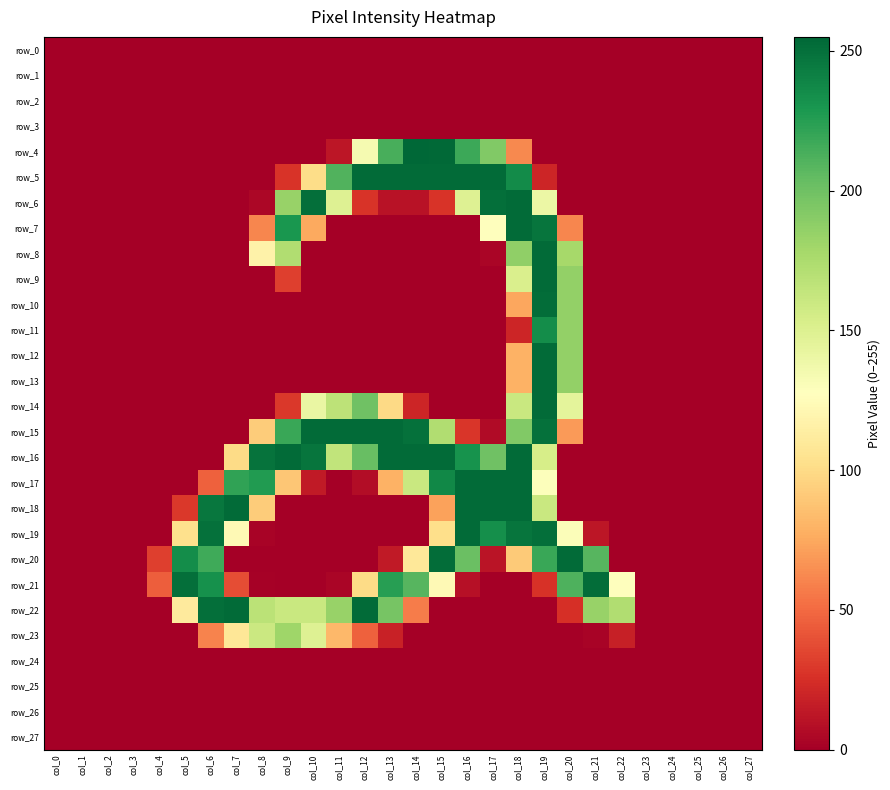

How many values in the row_6 series exceed 0?

12